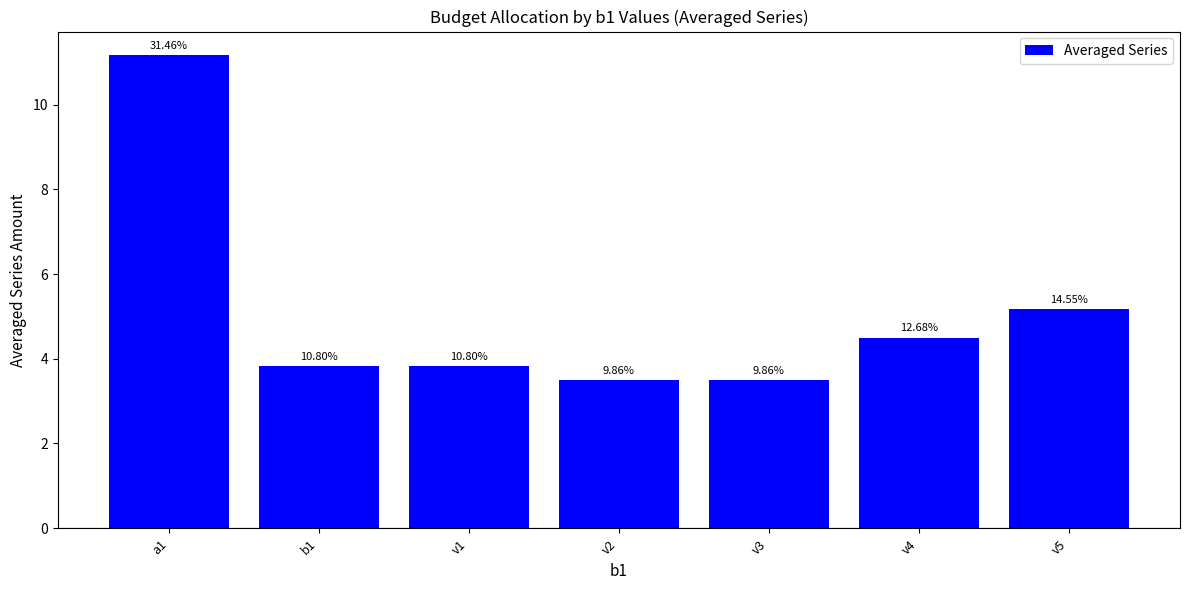

What is the label of the 1st bar from the right?

v5